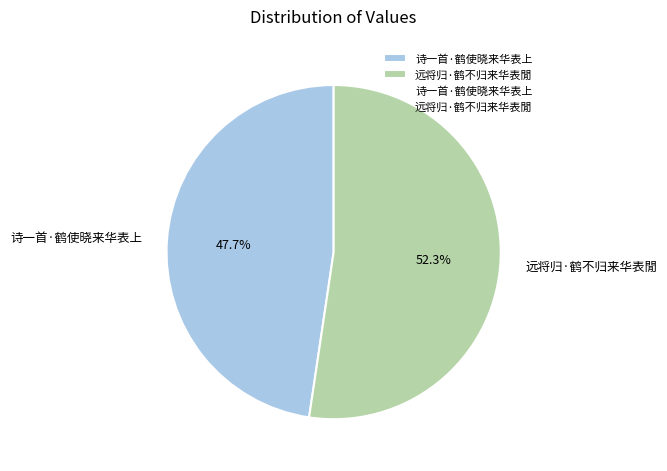

Count the number of slices in the pie.

2